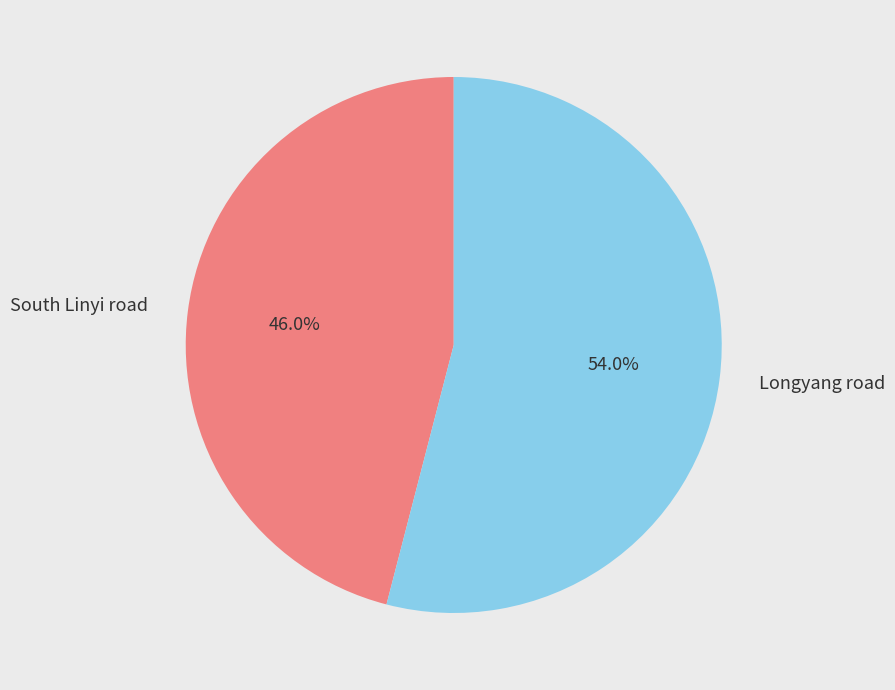

Approximately how many times larger is the value at South Linyi road compared to Longyang road?

0.9